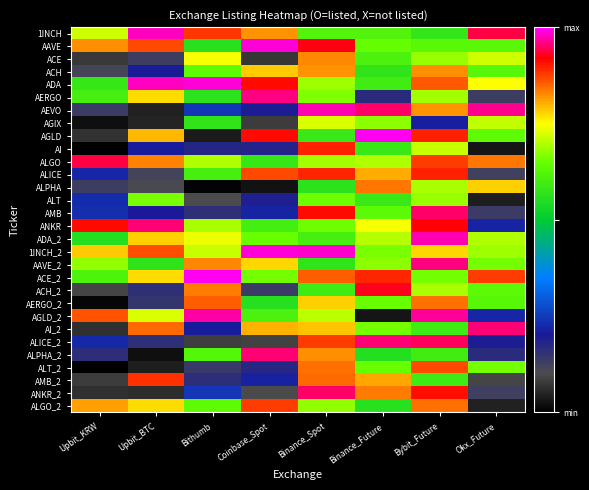

At which category is the sum across all series the highest?

Bybit_Future